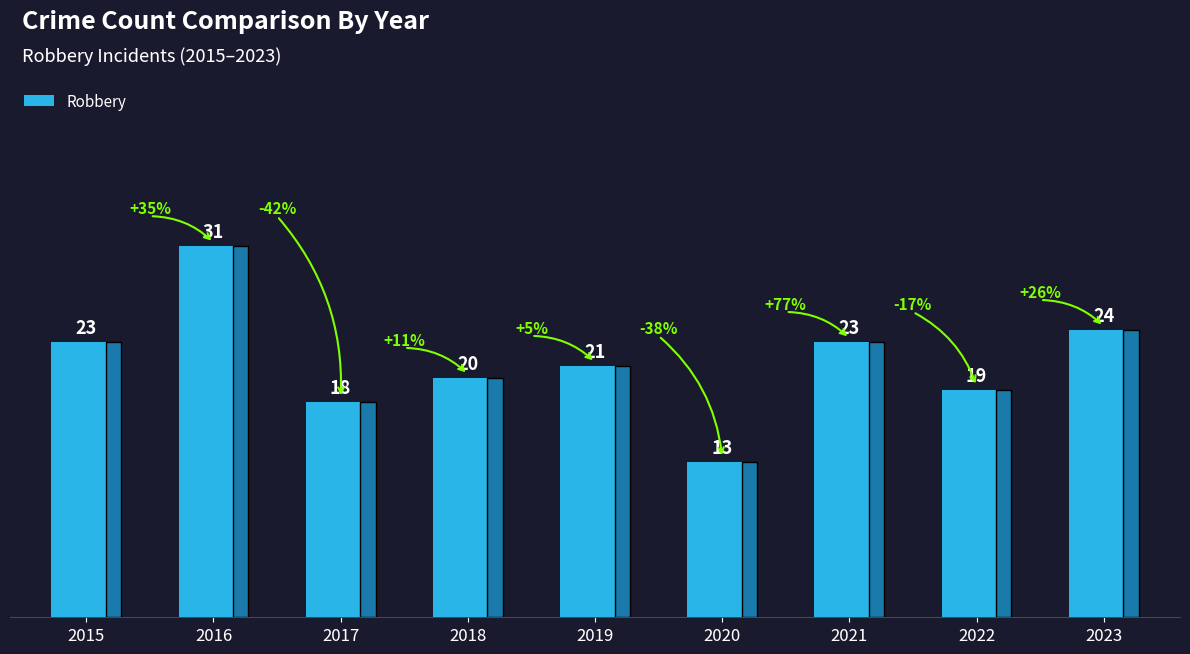

What is the difference between the second highest and second lowest values?

6